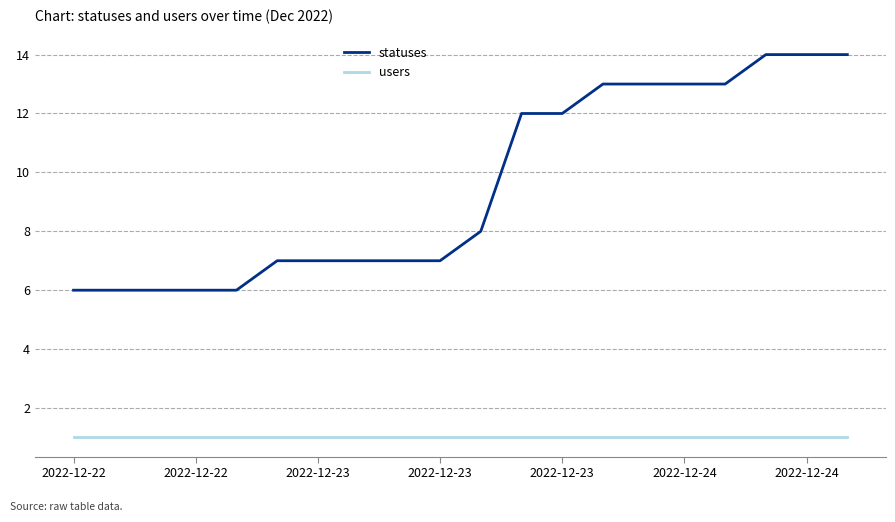

What is the difference between the maximum and minimum values in the statuses series?

8